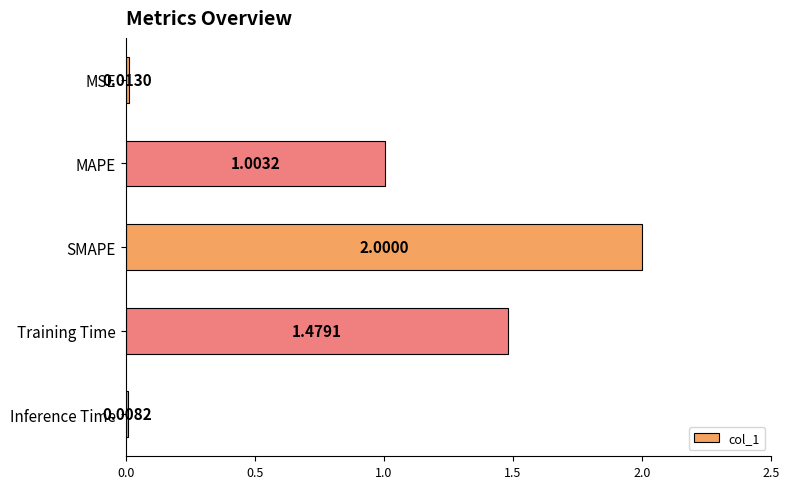

At which category does the chart reach its minimum across all series?

Inference Time